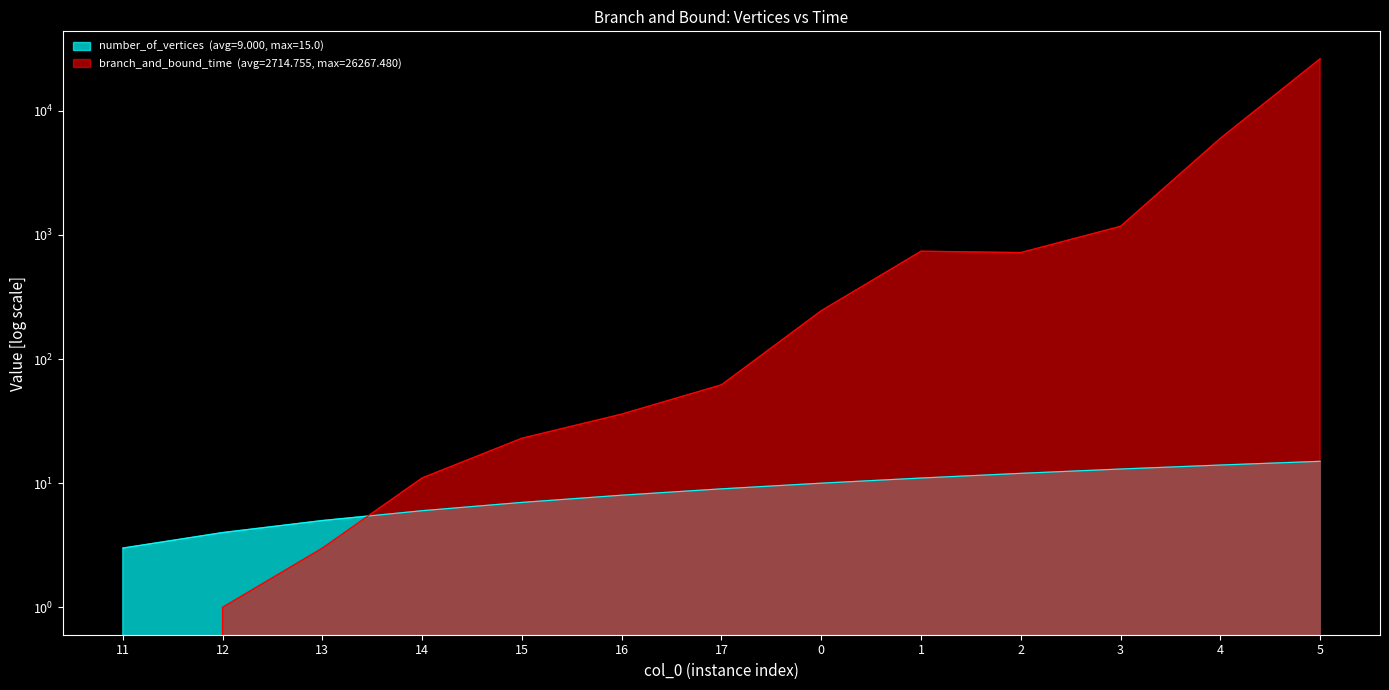

What is the difference between the maximum and second lowest values in the branch_and_bound_time series?

26266.5